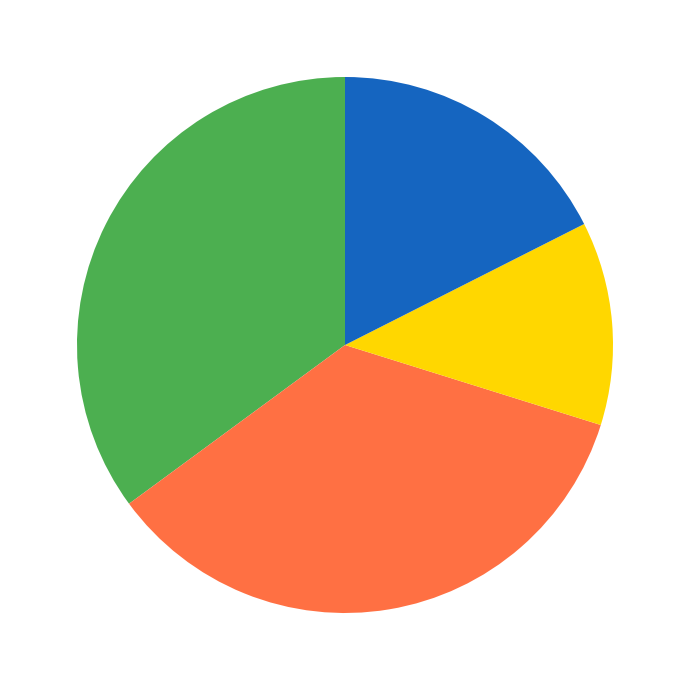

Is there any slice that represents more than half of the pie?

No